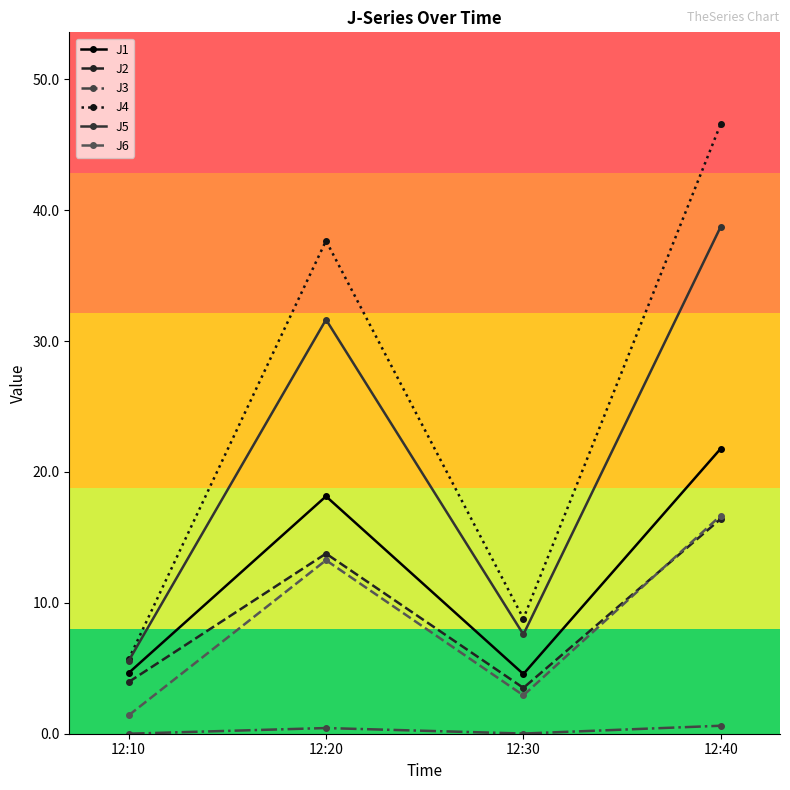

What is the average value of the J5 series?

20.9